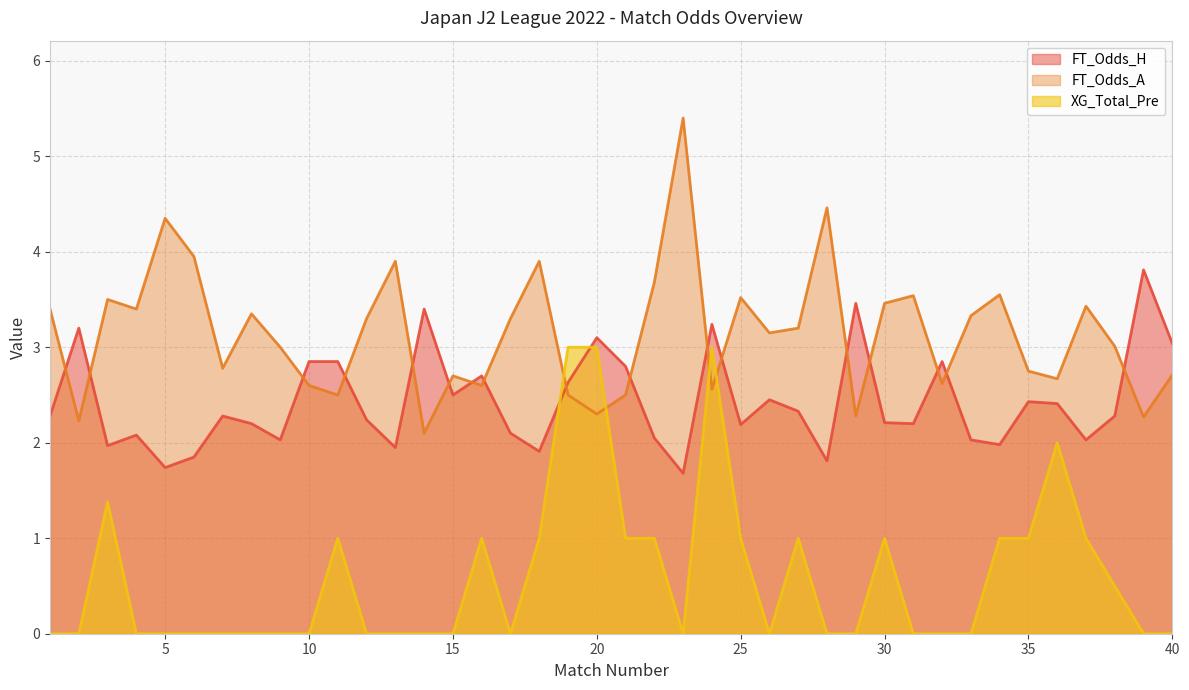

What is the spread (max minus min) of values at 25?

2.5